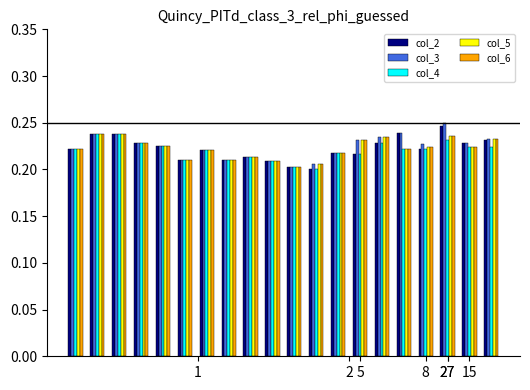

At how many categories does at least one series exceed 0?

20